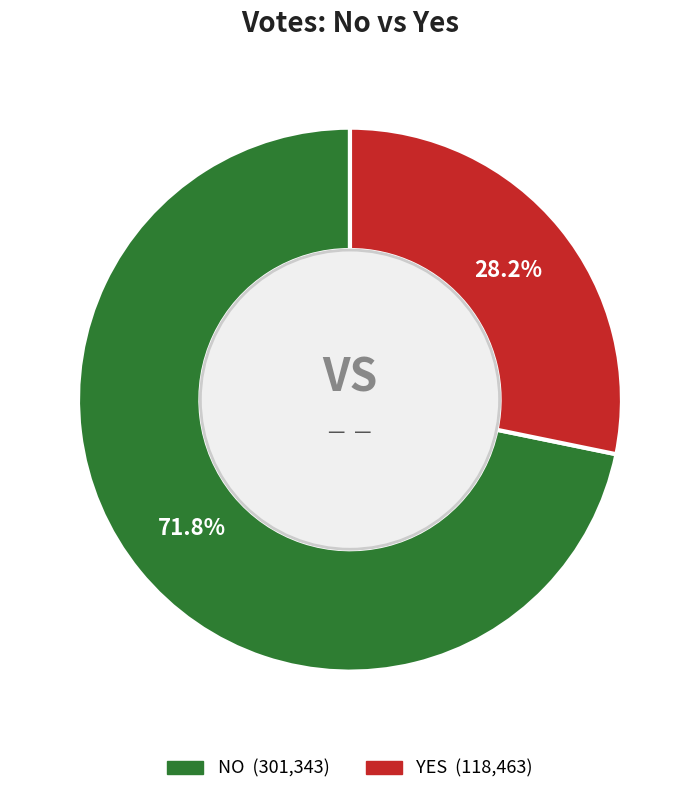

Does any single category account for the majority?

Yes